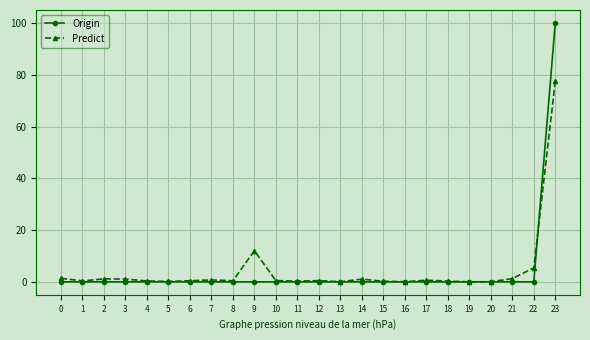

What is the greatest value displayed?

100.0